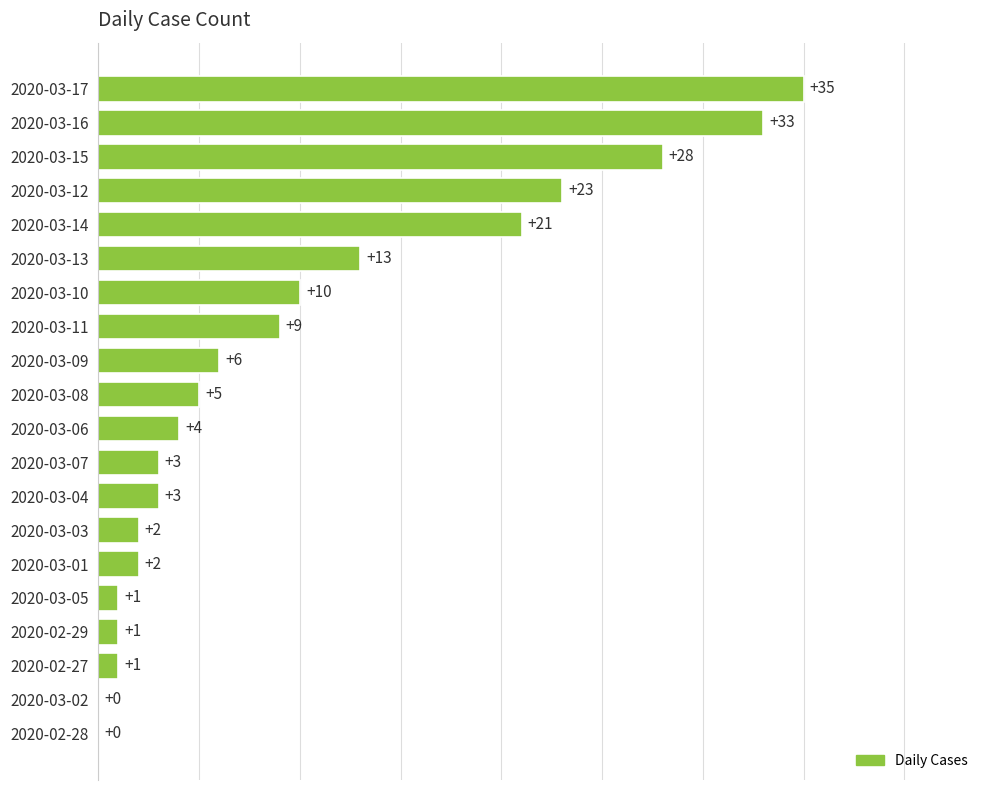

Does the chart contain stacked bars?

No